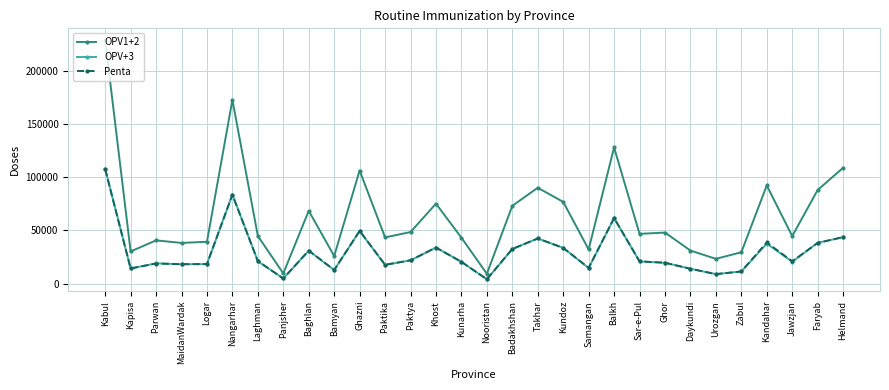

What is the highest value of the OPV+3 series?

107755